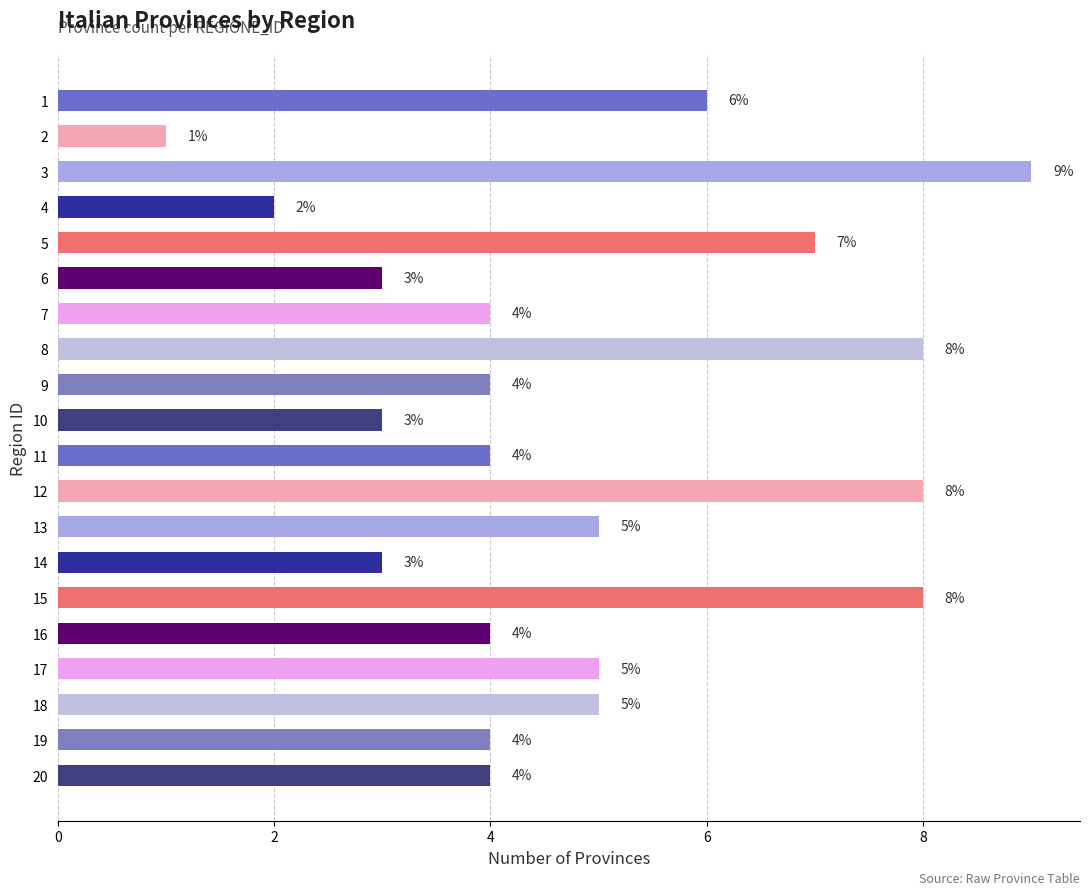

How many distinct data groups are displayed?

1